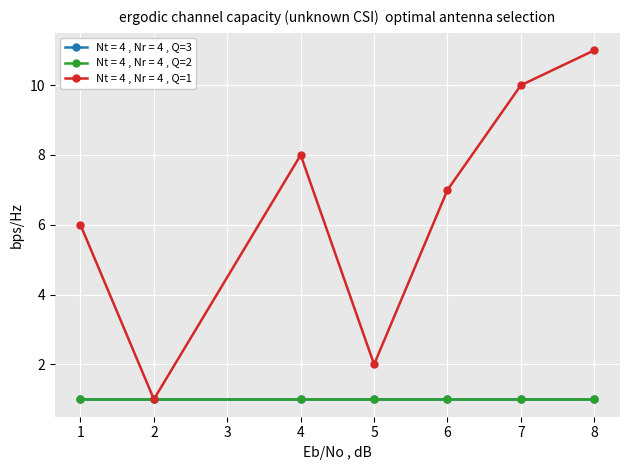

Which label corresponds to the largest value in the chart?

8